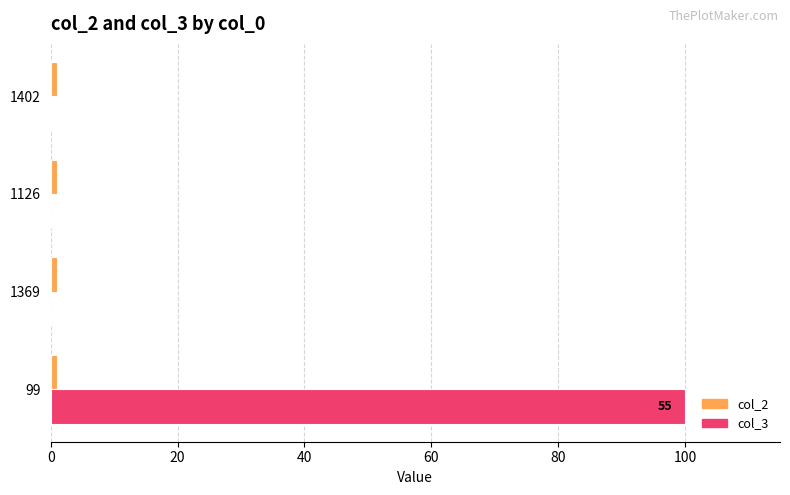

True or false: col_3 has a value of 0 at 1369.

True